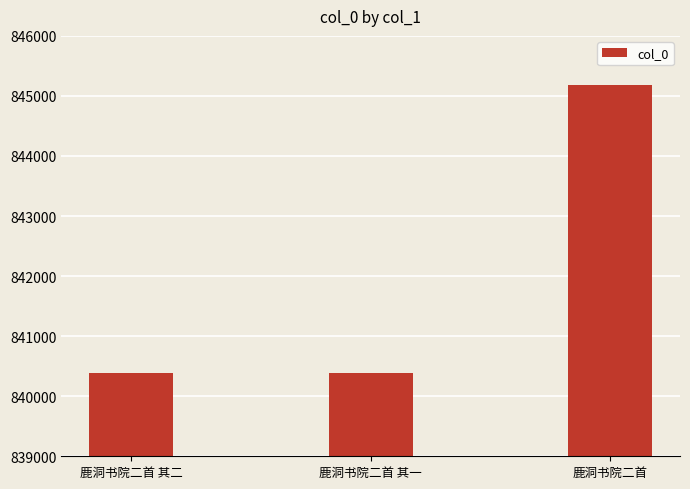

Are the bars horizontal?

No